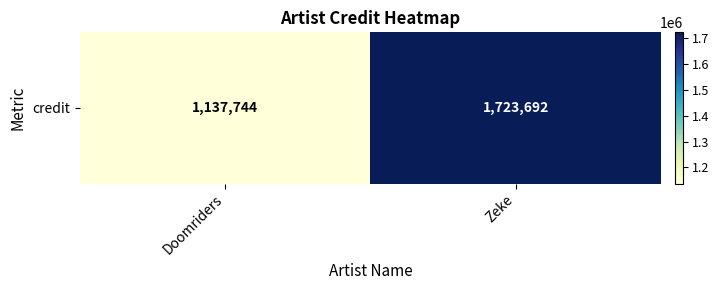

Rank the categories by value from lowest to highest.

Doomriders, Zeke